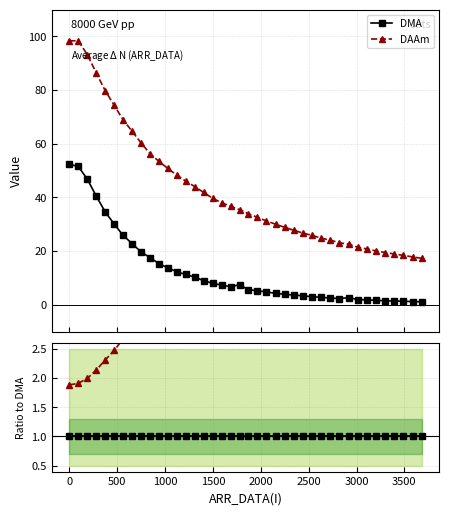

How many data points does each series have?

40